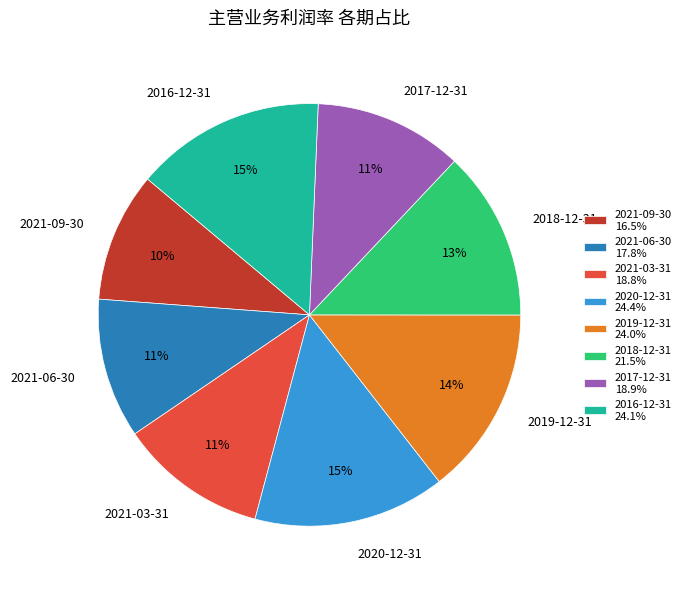

Do 2021-06-30 and 2020-12-31 together represent more than half of the pie?

No